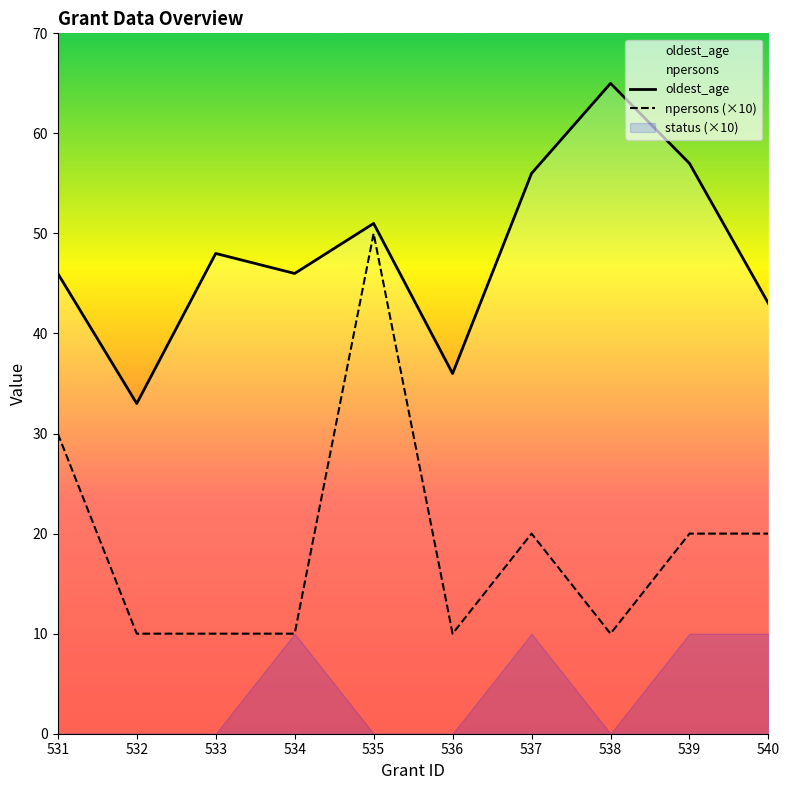

Is it true that oldest_age equals 36 at 536?

True